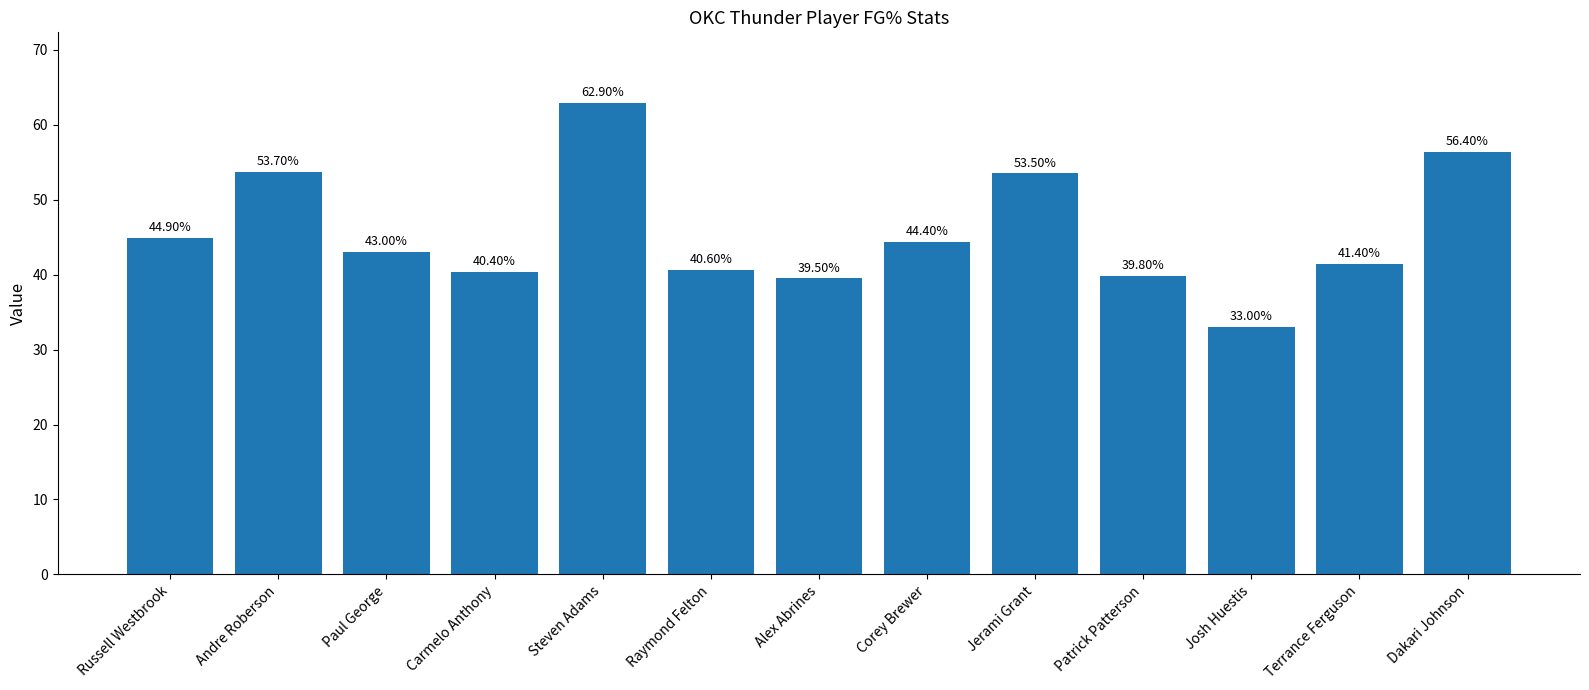

List the labels in order of value, smallest first.

Josh Huestis, Alex Abrines, Patrick Patterson, Carmelo Anthony, Raymond Felton, Terrance Ferguson, Paul George, Corey Brewer, Russell Westbrook, Jerami Grant, Andre Roberson, Dakari Johnson, Steven Adams